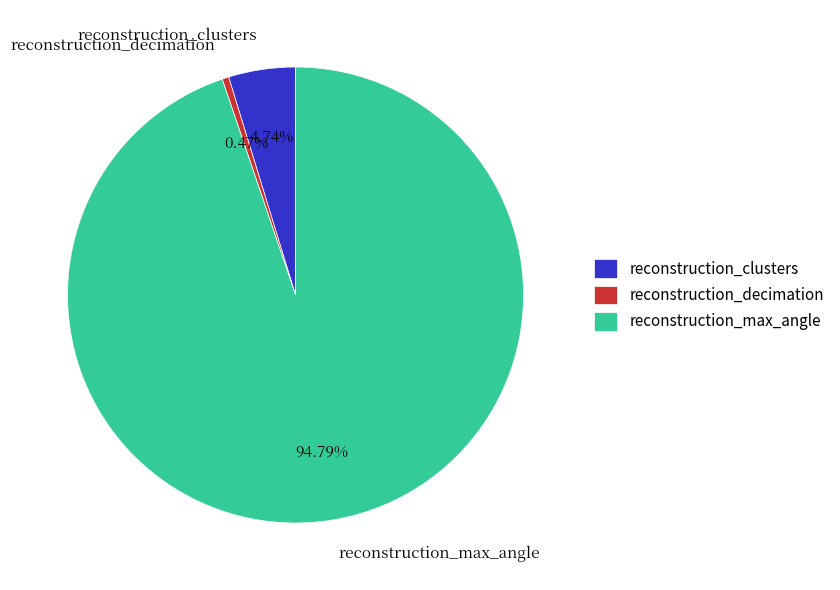

How much of the chart is everything except reconstruction_decimation?

99.5%